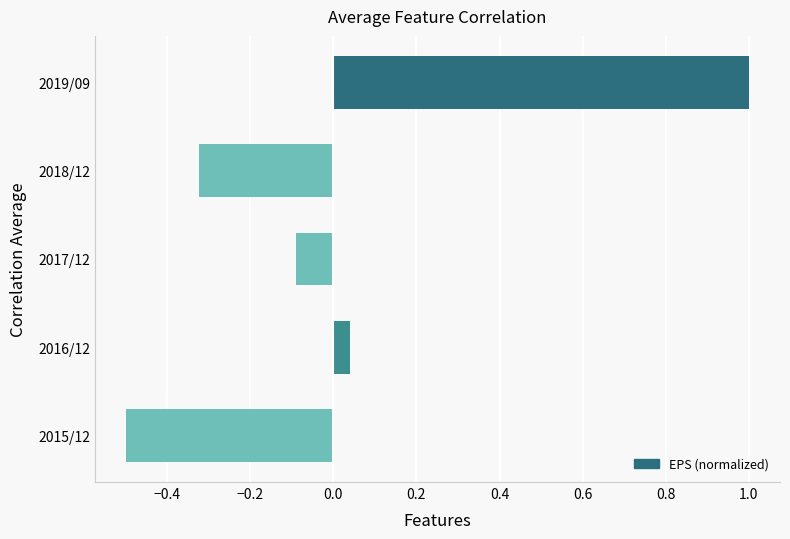

Between 2015/12 and 2019/09, which is larger?

2019/09